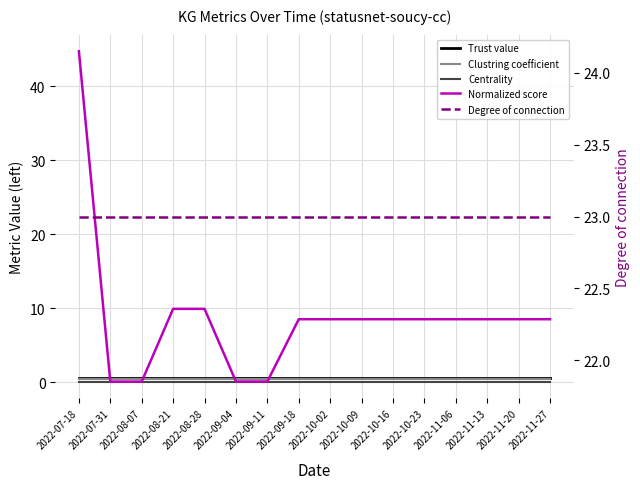

What is the spread (max minus min) of values at 2022-08-07?

23.0